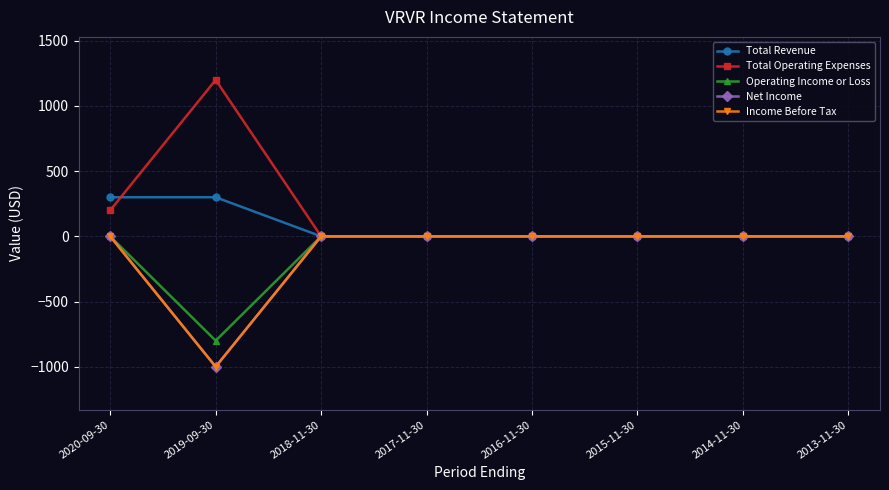

Is this an area chart (filled region under the line)?

No